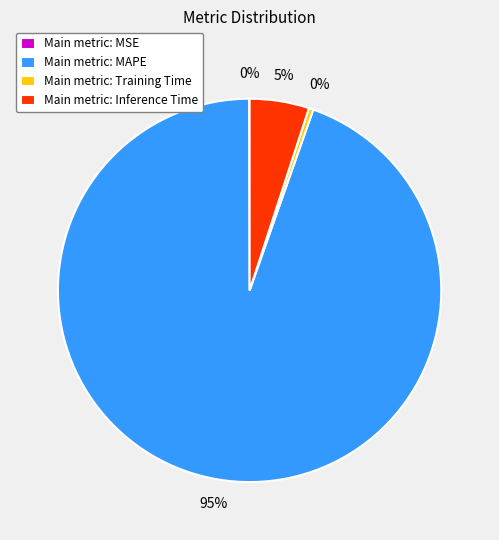

The Main metric: MAPE slice represents 95% of the pie. True or false?

True